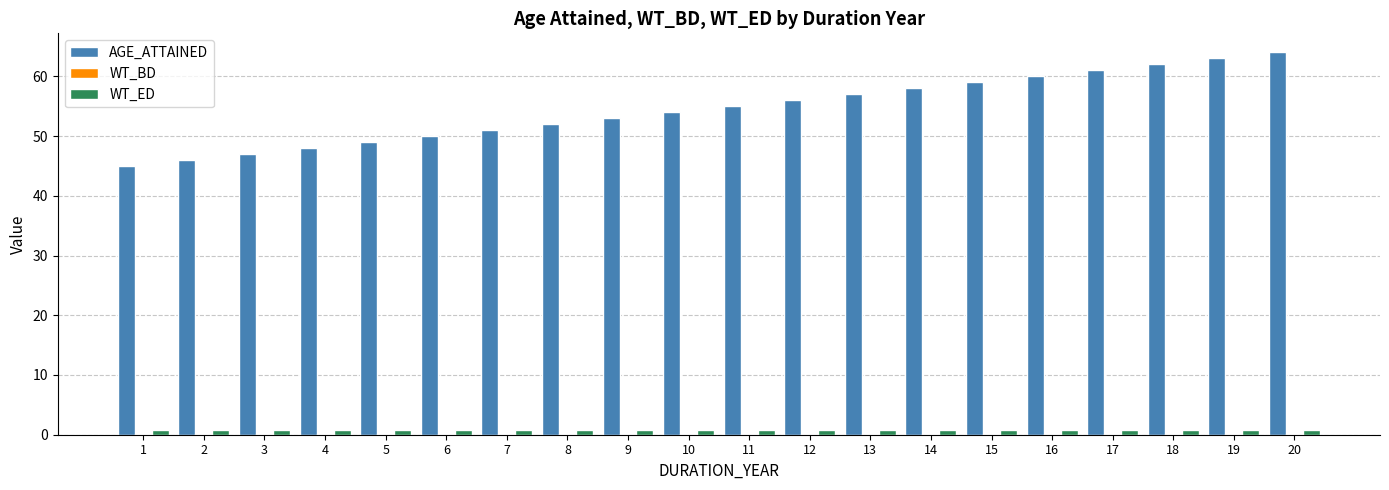

What is the sum of all AGE_ATTAINED values?

1090.0